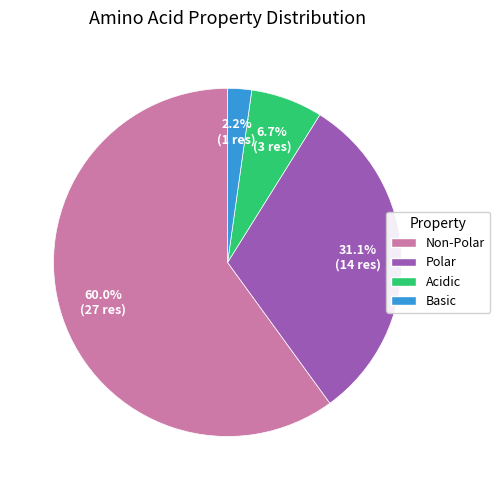

What is the smallest slice in the pie chart?

Basic